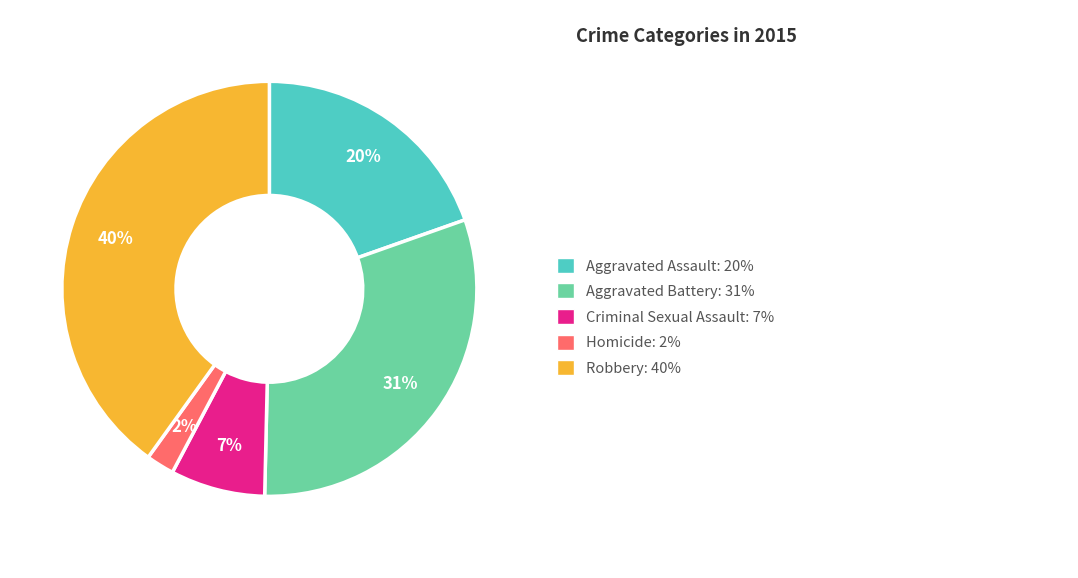

Does any single category account for the majority?

No